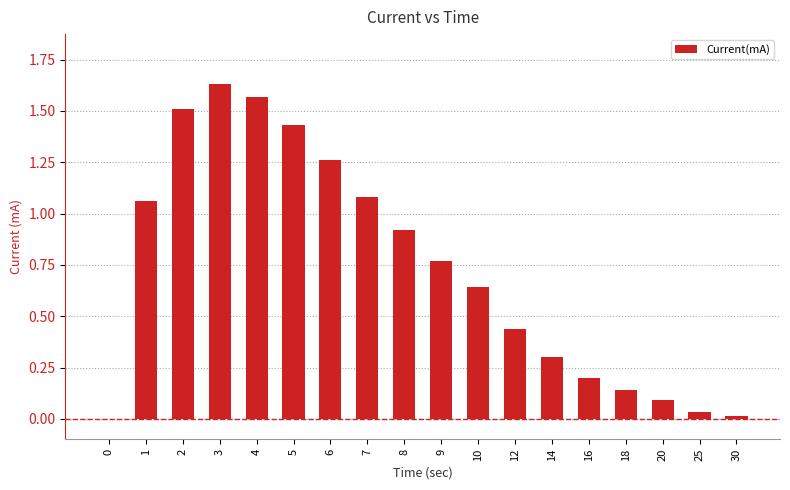

What is the difference between the values at 3 and 8?

0.7